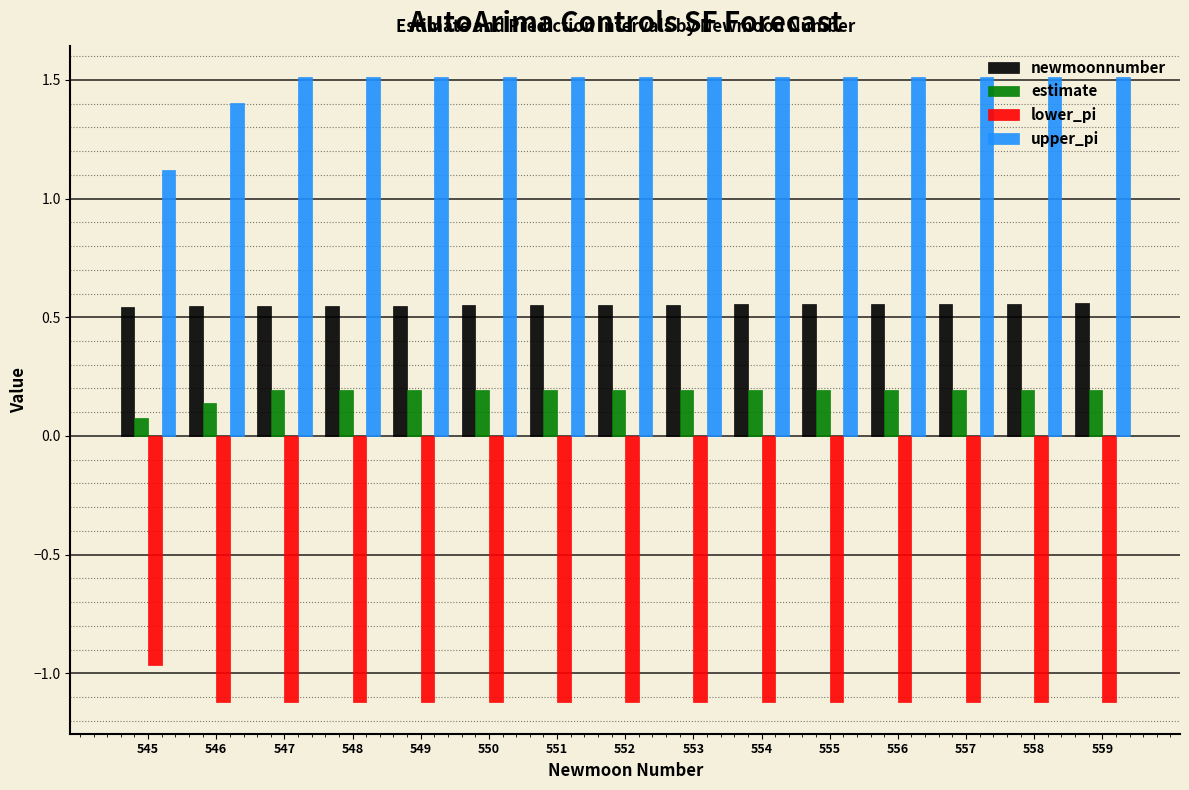

What is the greatest value displayed?

1.5